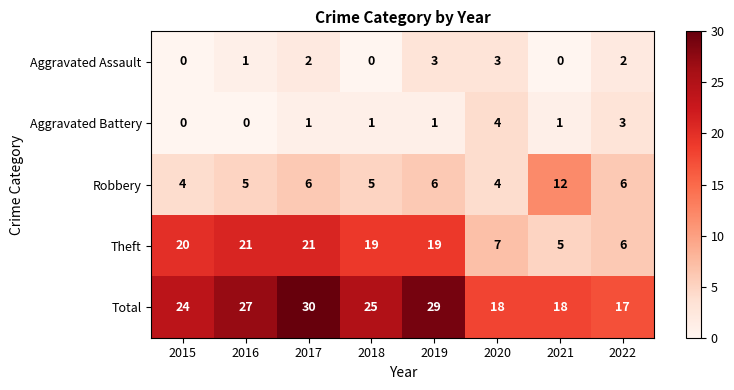

Which series has the widest spread of values?

Theft